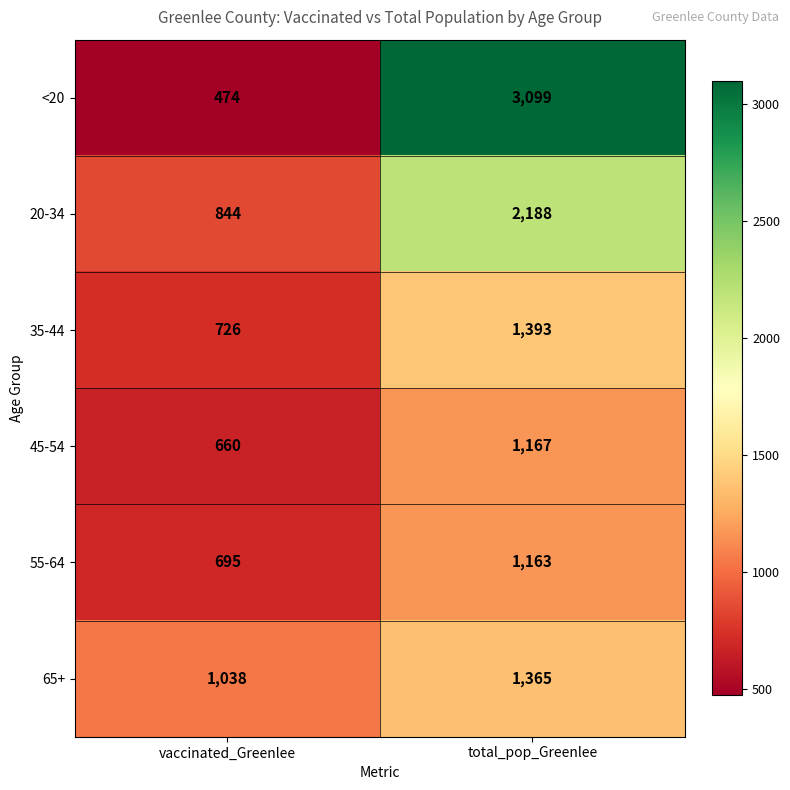

Reading left to right, what are all the values shown in this chart?

<20: 474	3099
20-34: 844	2188
35-44: 726	1393
45-54: 660	1167
55-64: 695	1163
65+: 1038	1365